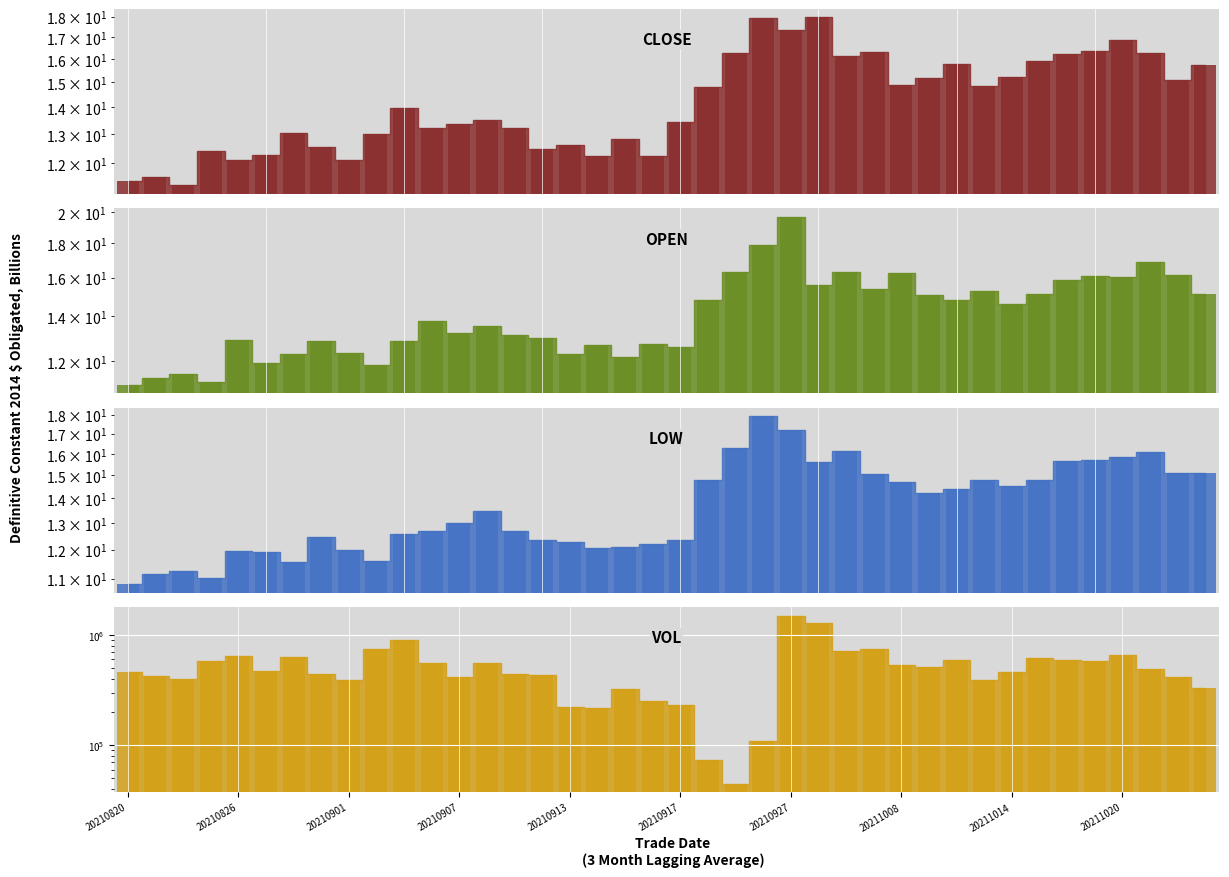

True or false: low has a value of 4.0 at 20210909.

False